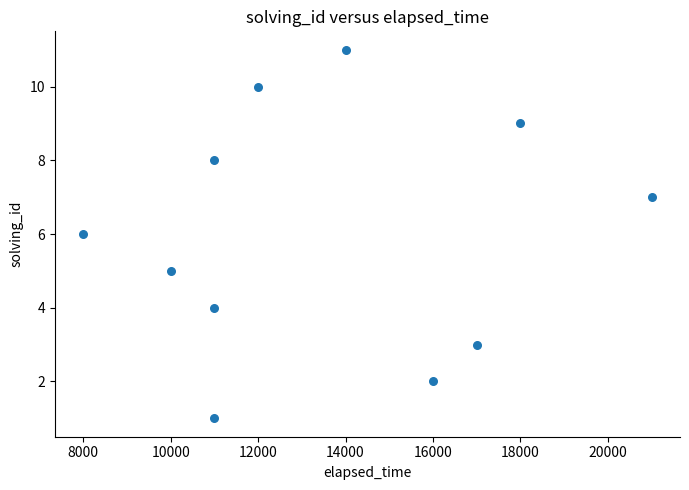

What is the average X value?

13545